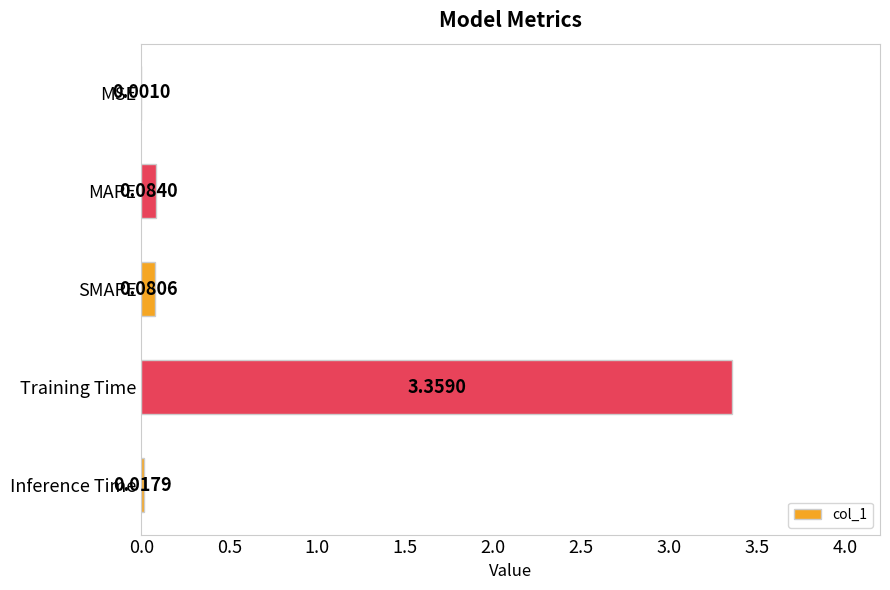

What is the sum of all values?

3.5